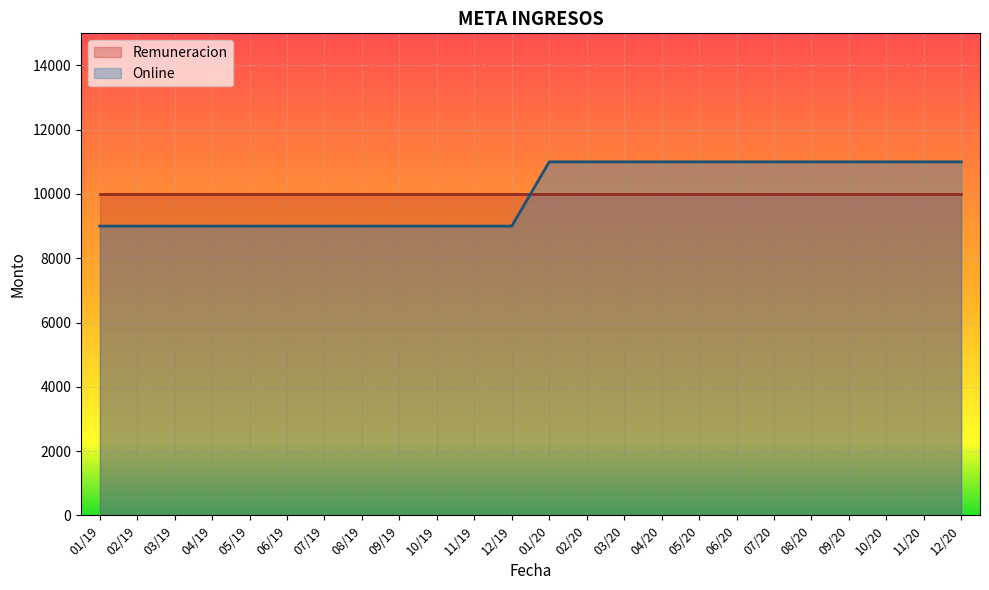

At which label is the value closest to 10000?

01/19